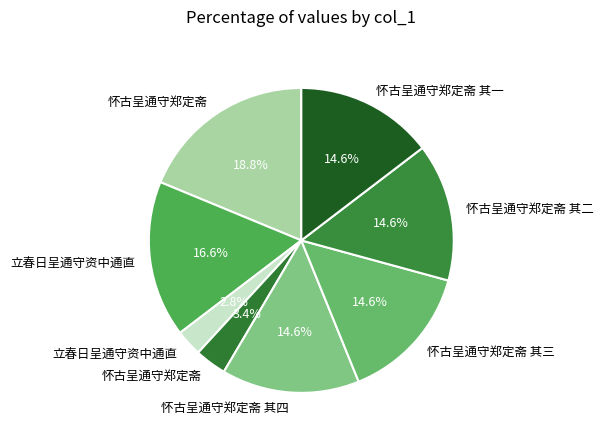

How many segments does this pie chart have?

8